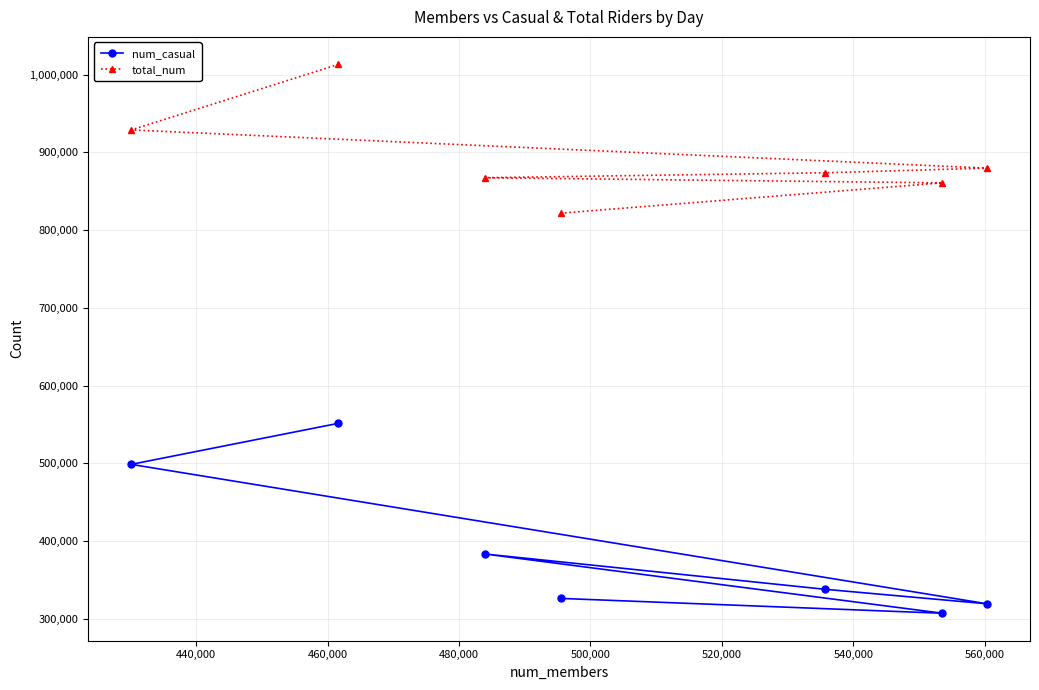

At how many categories does at least one series exceed 665992?

7